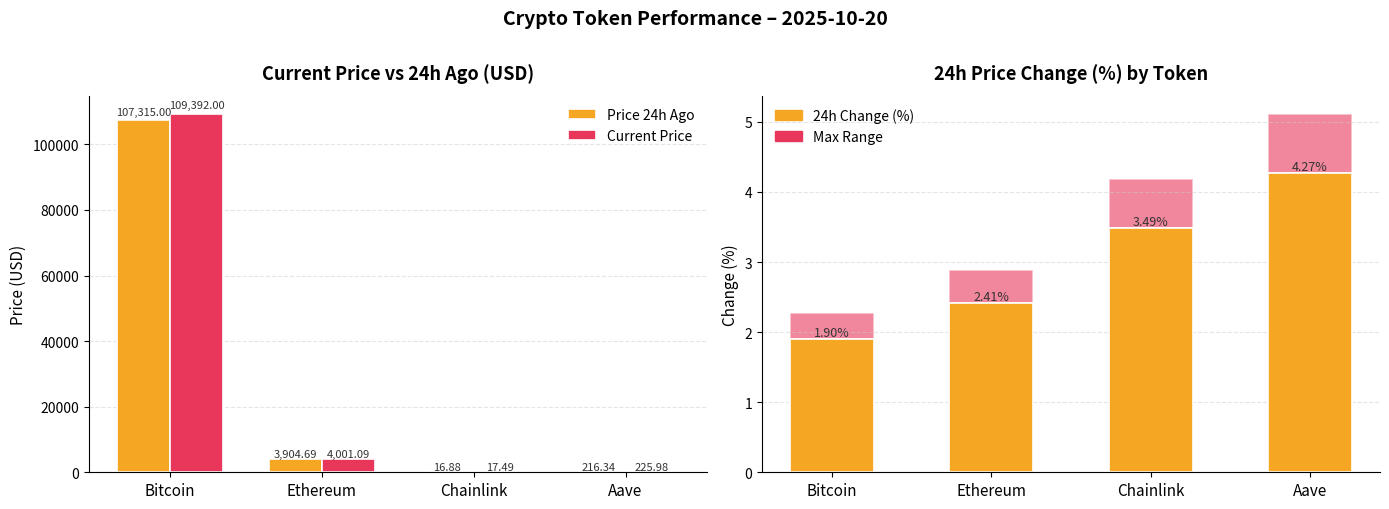

The 24h Change Max Range series shows 2.9 at Ethereum. True or false?

True